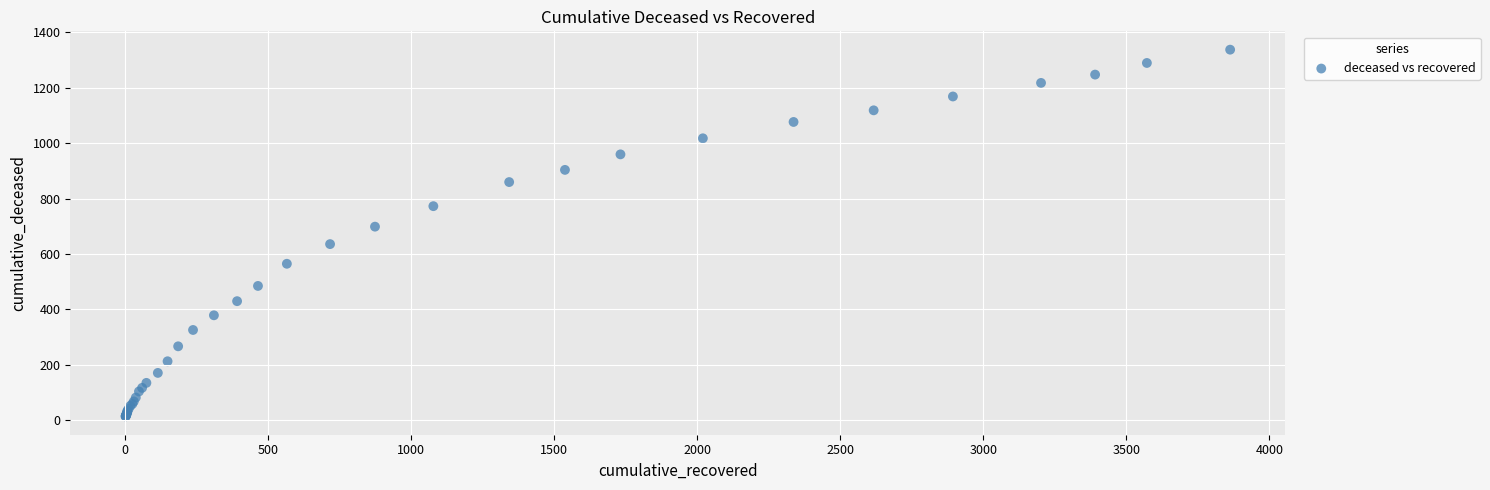

What Y value in the scatter plot is closest to 676?

699